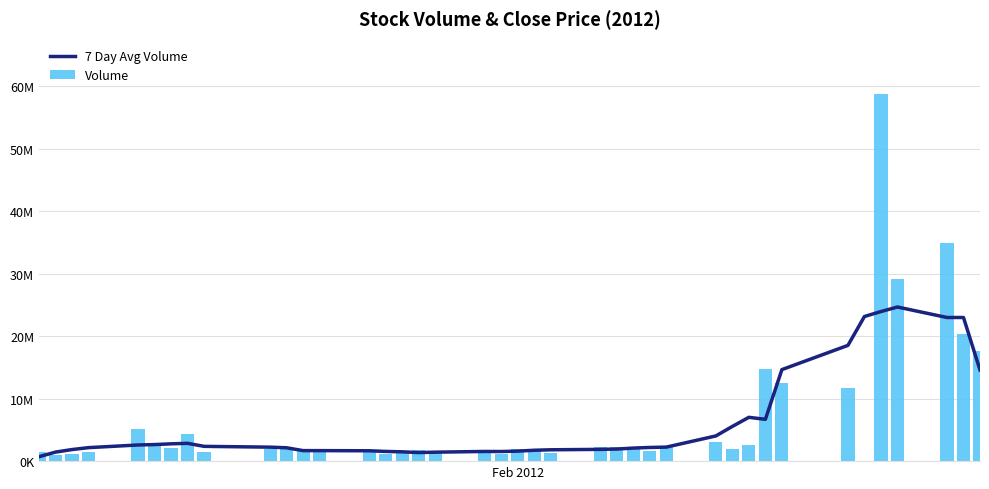

What is the sum of all 7 Day Avg Volume values?

241938757.1